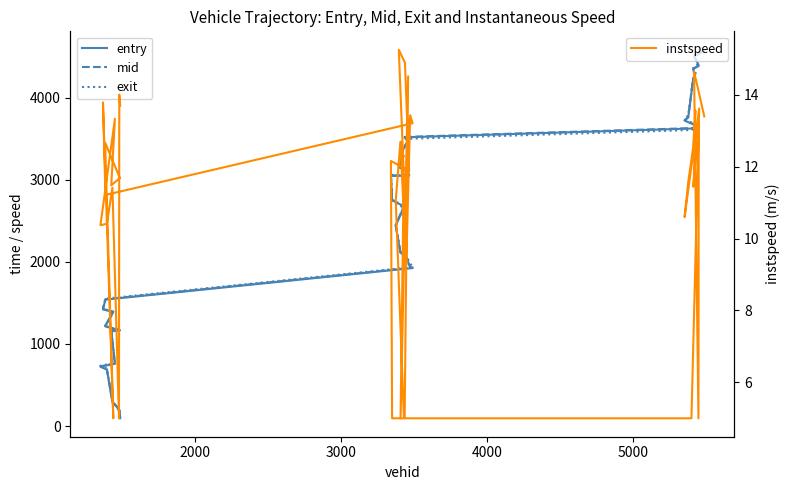

How many values in the instspeed series exceed 11?

28